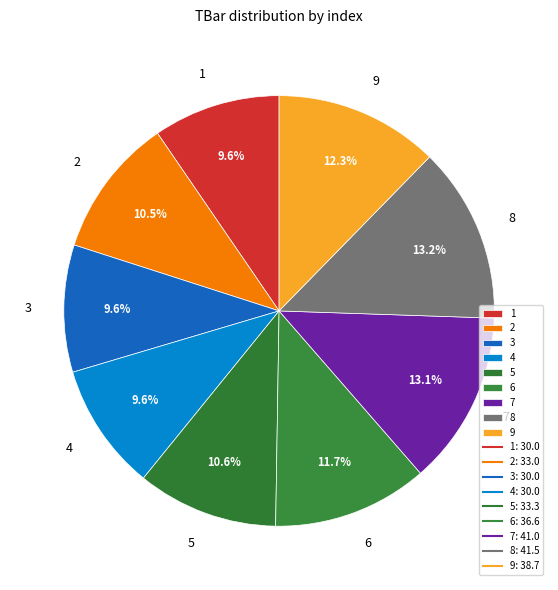

To the nearest percent, what portion does 8 represent?

13%